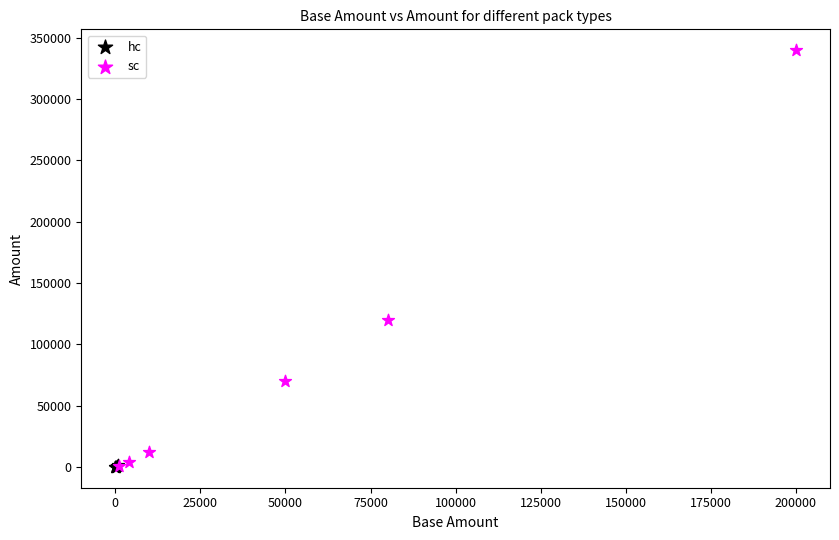

What are all the series names shown in the legend?

hc, sc